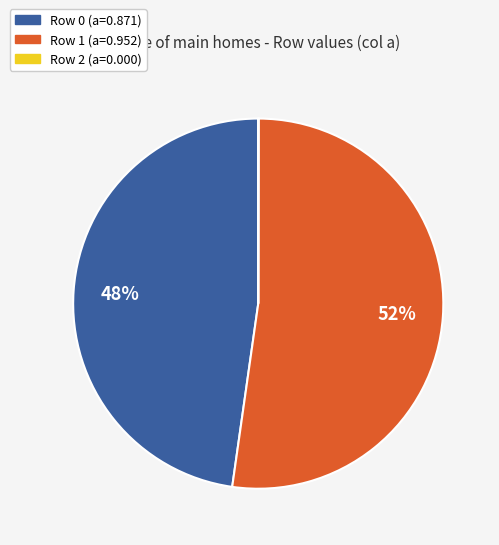

Is there any slice that represents more than half of the pie?

Yes